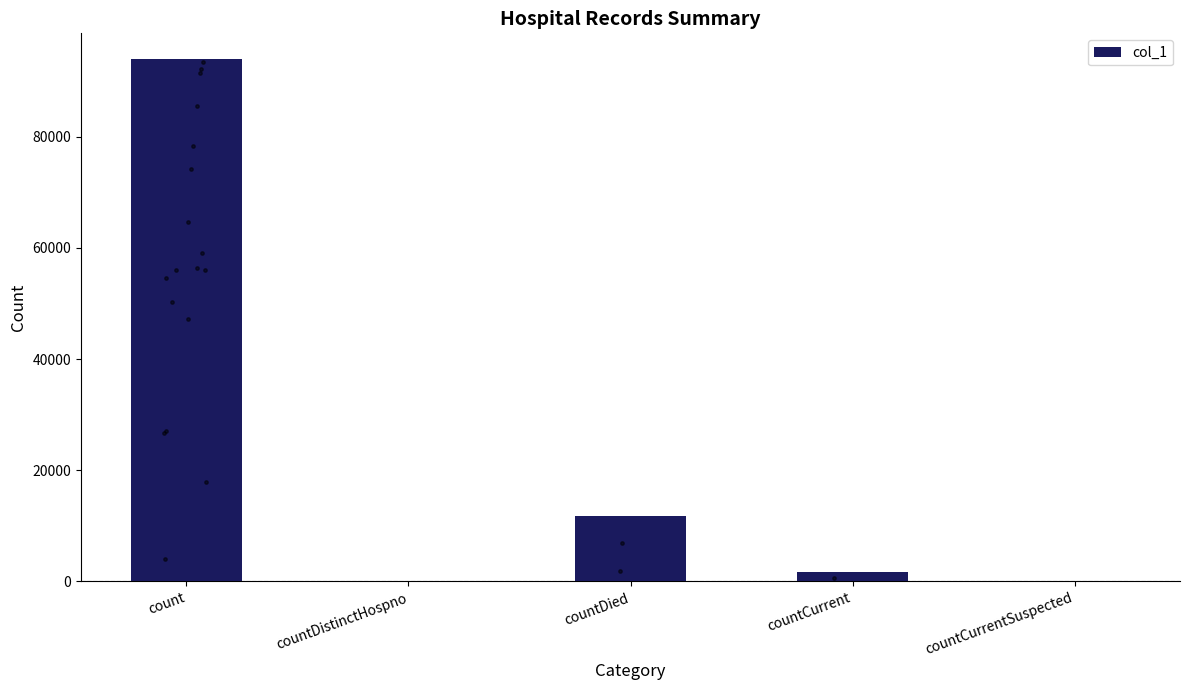

Between count and countDistinctHospno, which is larger?

count